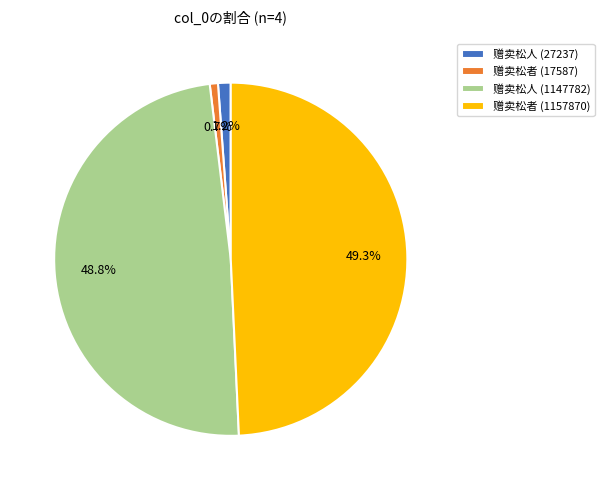

Is the sum of 赠卖松者 (17587) and 赠卖松人 (27237) greater than half?

No